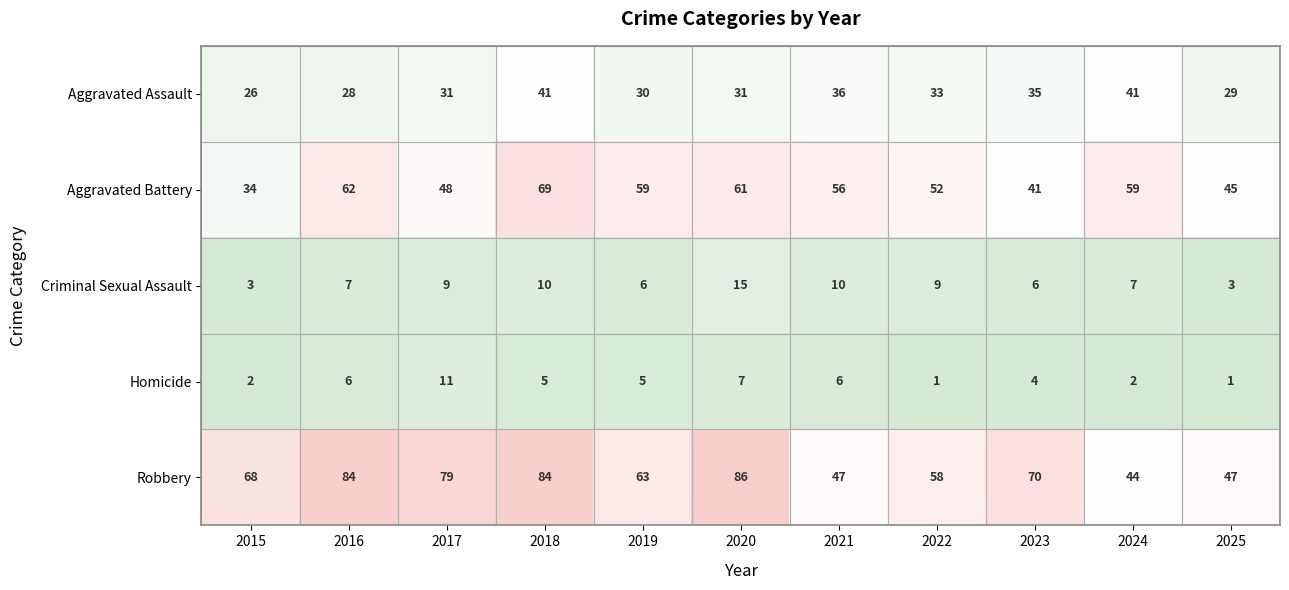

What is the average value of the Homicide series?

5